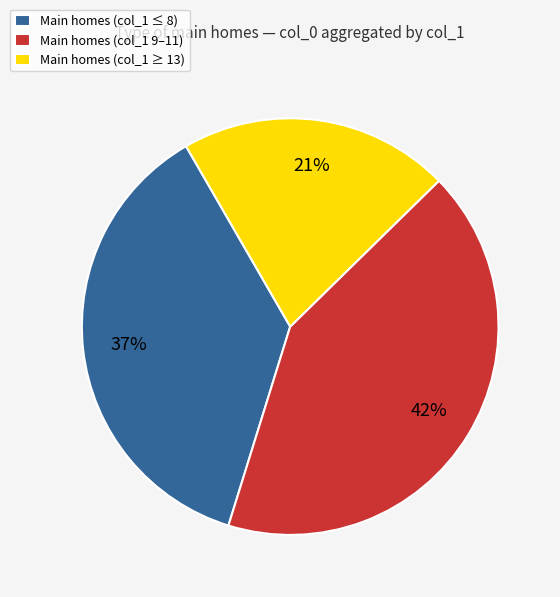

How many slices are in this pie chart?

3